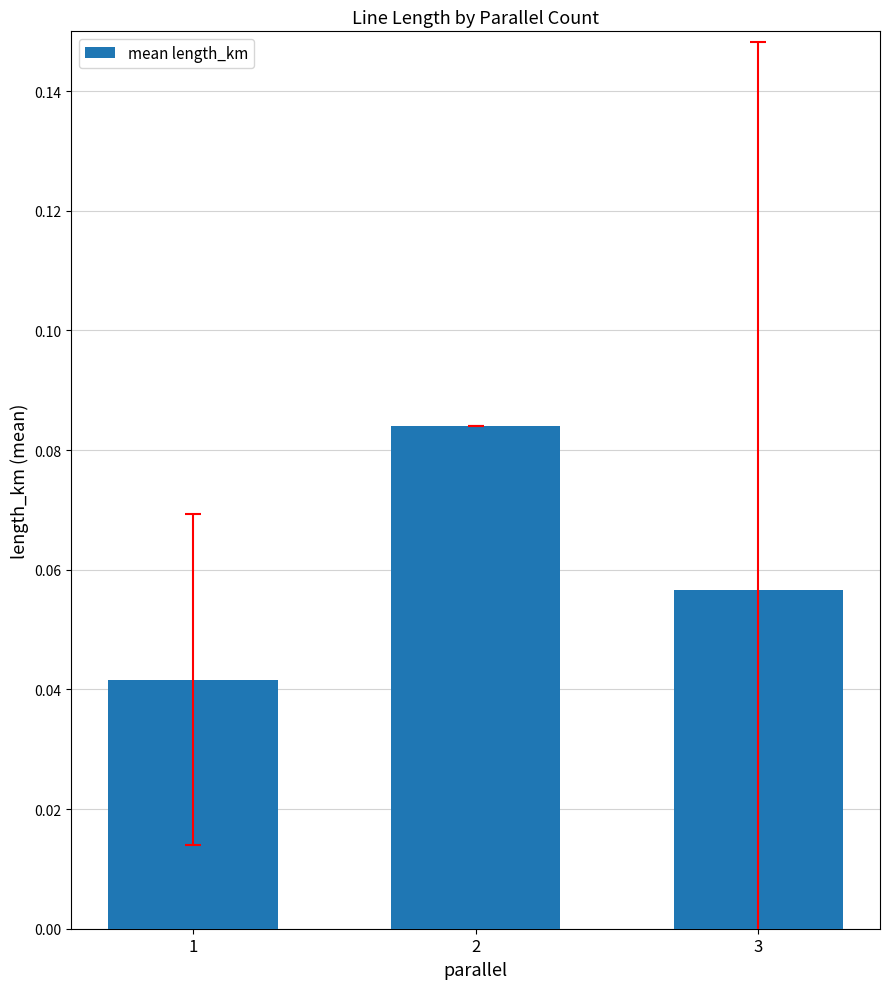

How many values are between 0 and 1?

3